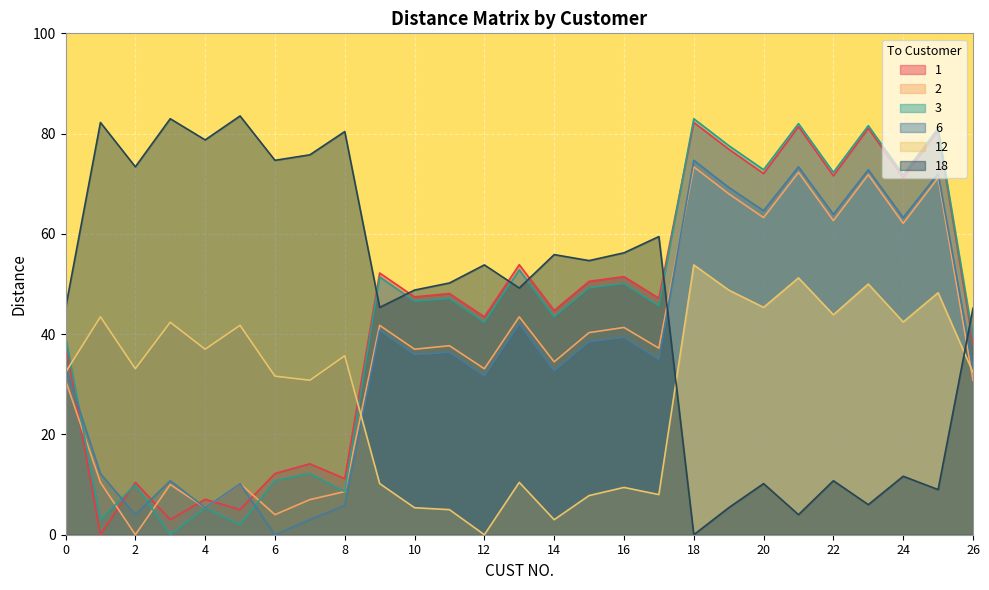

Reading right to left, what are all the values shown in this chart?

1: 38.1	80.6	71.2	81.0	71.6	81.4	72.0	76.9	82.2	47.2	51.5	50.5	44.7	53.9	43.5	48.1	47.4	52.2	11.2	14.1	12.2	5.0	7.1	3.0	10.4	0.0	38.1
2: 30.8	71.2	62.1	71.8	62.6	72.3	63.2	68.0	73.4	37.2	41.3	40.3	34.5	43.5	33.1	37.7	37.0	41.8	8.6	7.0	4.0	10.2	5.4	10.0	0.0	10.4	30.8
3: 39.4	81.0	71.8	81.6	72.3	82.0	72.8	77.6	83.0	45.7	50.1	49.2	43.5	52.8	42.4	47.1	46.6	51.4	8.6	12.2	10.8	2.0	5.4	0.0	10.0	3.0	39.4
6: 33.3	72.0	63.2	72.8	63.9	73.4	64.6	69.3	74.7	35.0	39.4	38.5	32.7	42.1	31.6	36.4	35.9	40.8	5.8	3.0	0.0	10.2	5.4	10.8	4.0	12.2	33.3
12: 32.4	48.3	42.4	50.0	43.9	51.2	45.3	48.8	53.8	8.0	9.4	7.8	3.0	10.4	0.0	5.0	5.4	10.2	35.7	30.8	31.6	41.8	37.0	42.4	33.1	43.5	32.4
18: 45.2	9.0	11.7	6.0	10.8	4.0	10.2	5.4	0.0	59.5	56.2	54.7	55.9	49.2	53.8	50.2	48.8	45.3	80.4	75.8	74.7	83.5	78.7	83.0	73.4	82.2	45.2